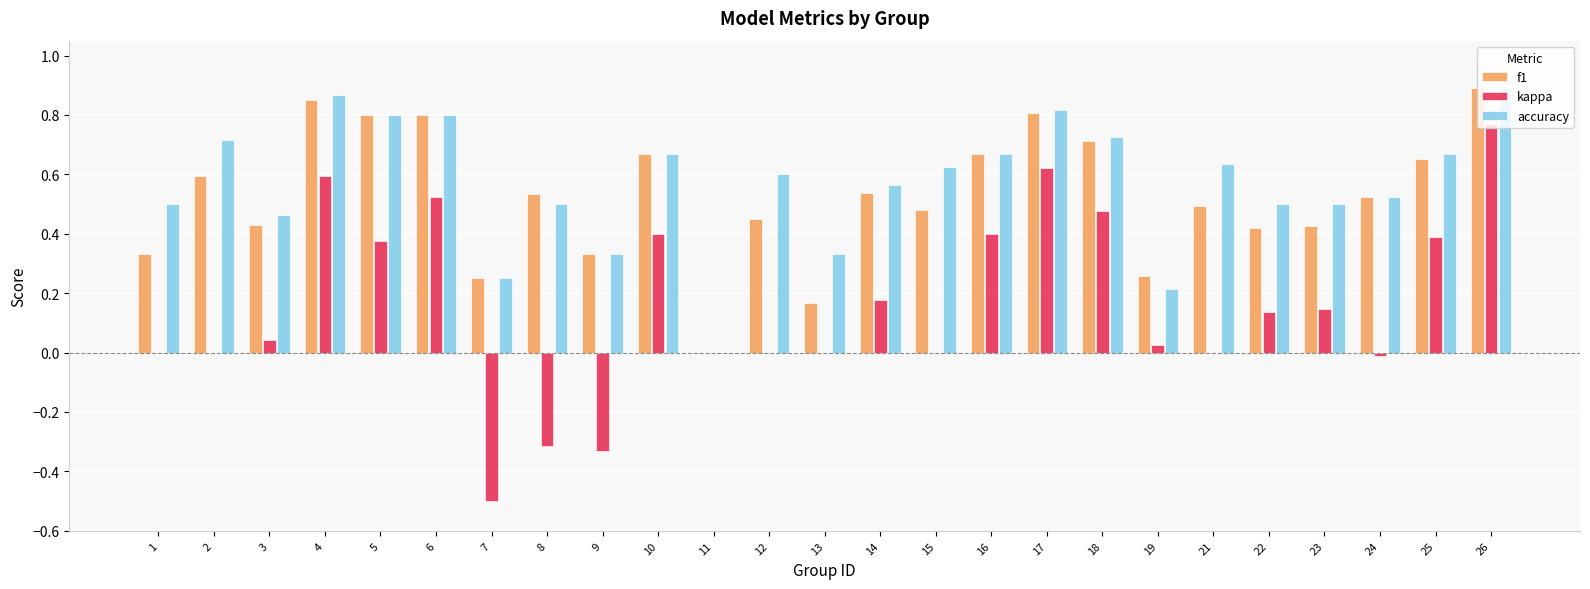

What is the sum of all kappa values?

3.9